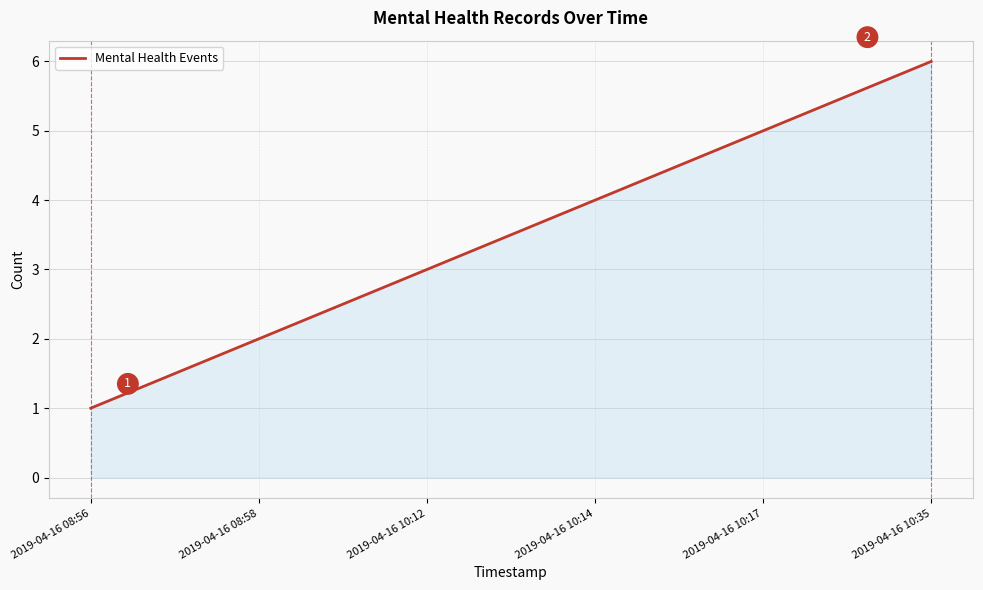

What position from the right is 2019-04-16 08:58?

5